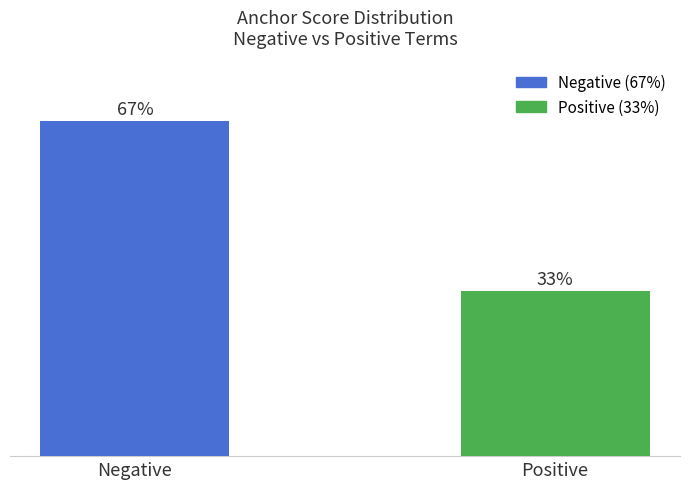

Which label corresponds to the smallest value in the chart?

Positive